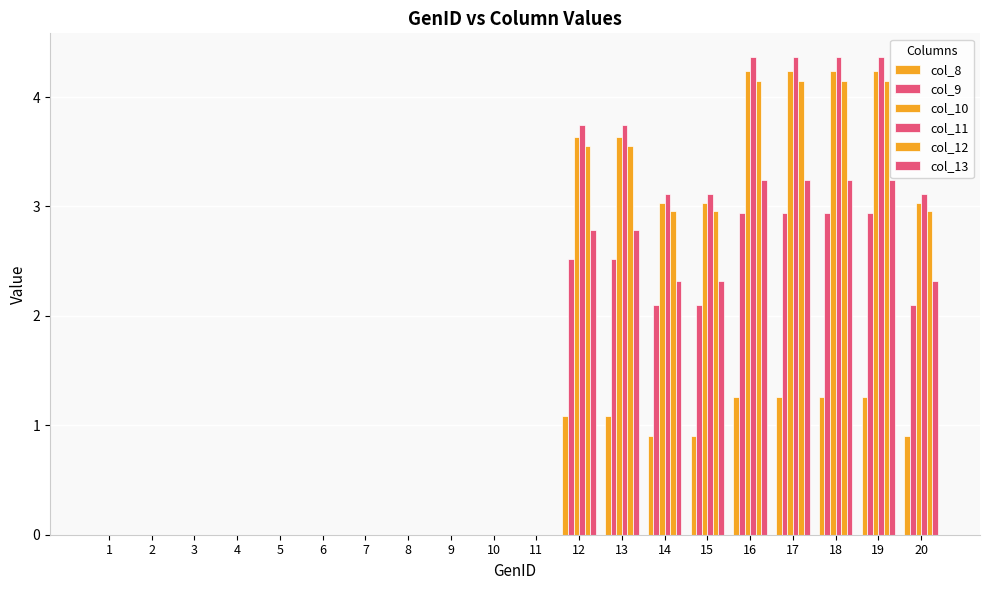

How many groups of bars are there?

20